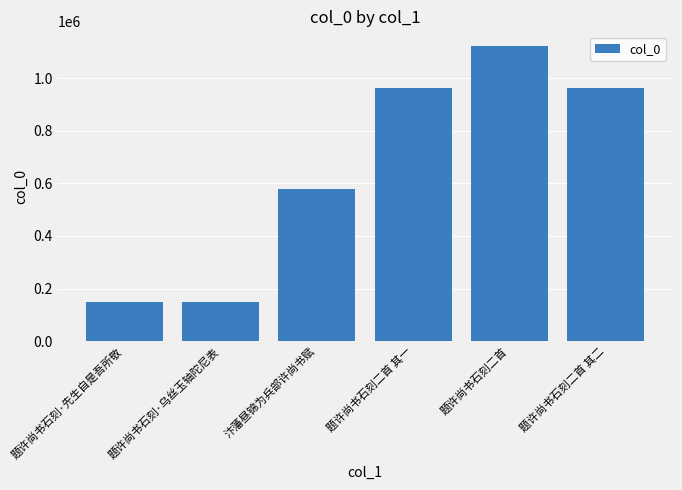

What is the greatest value displayed?

1122423